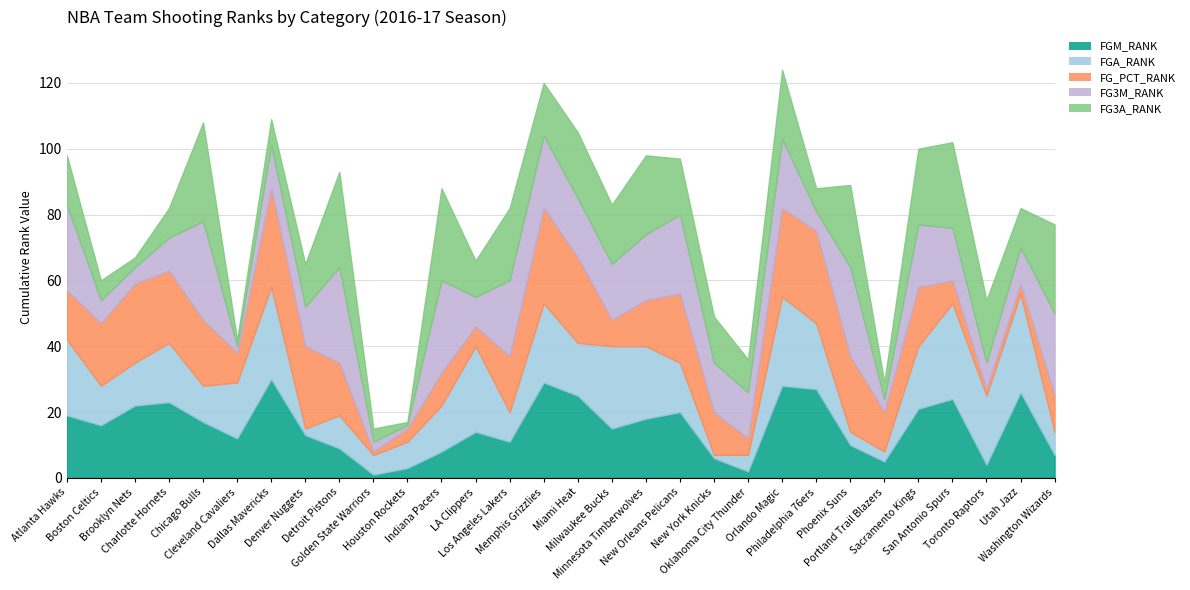

How many values in the FGM_RANK series exceed 16?

14